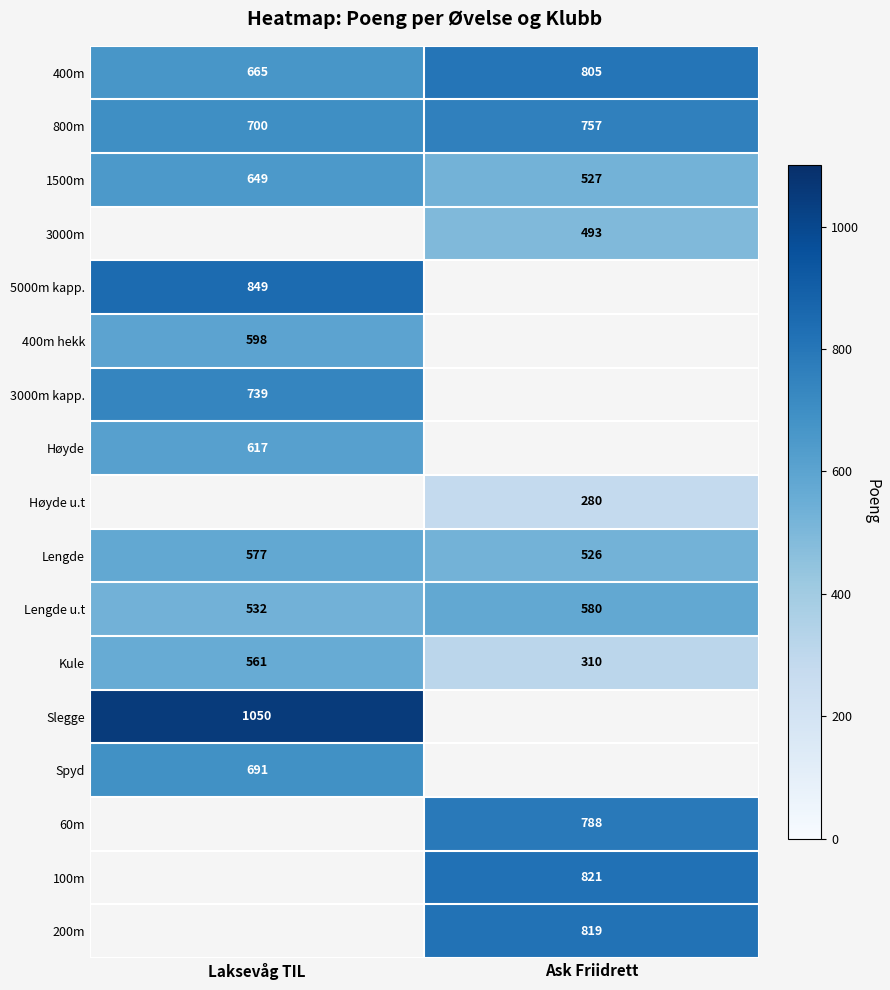

Rank the categories by Kule value from lowest to highest.

Ask Friidrett, Laksevåg TIL